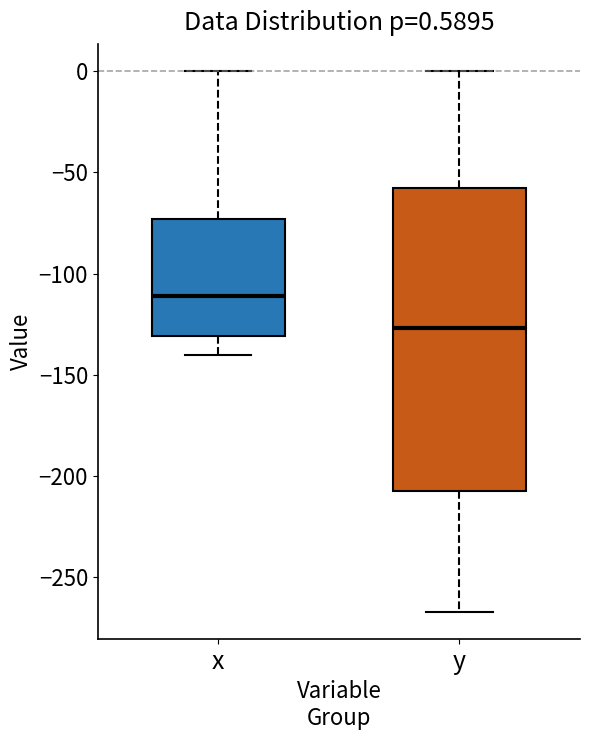

Which box has the highest median line?

x